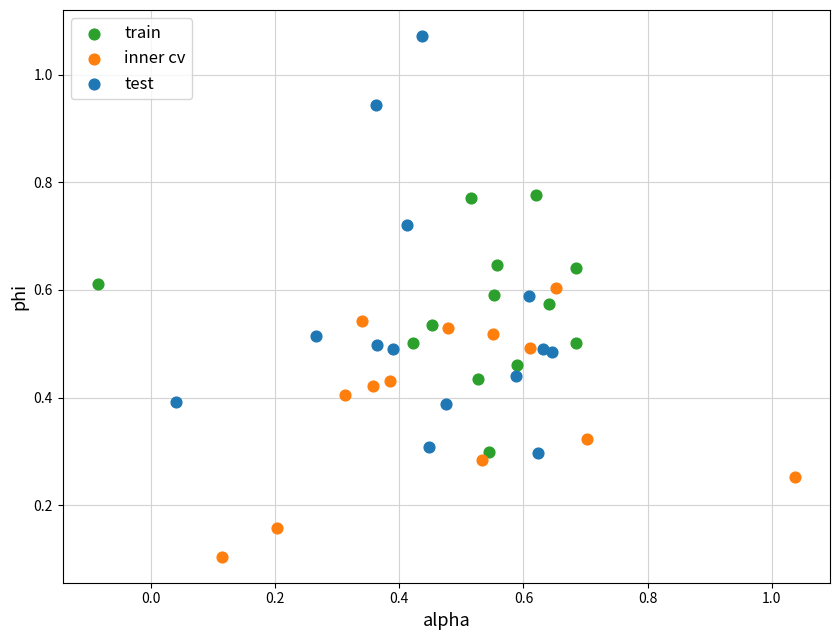

Which series has the largest Y range (max minus min)?

test